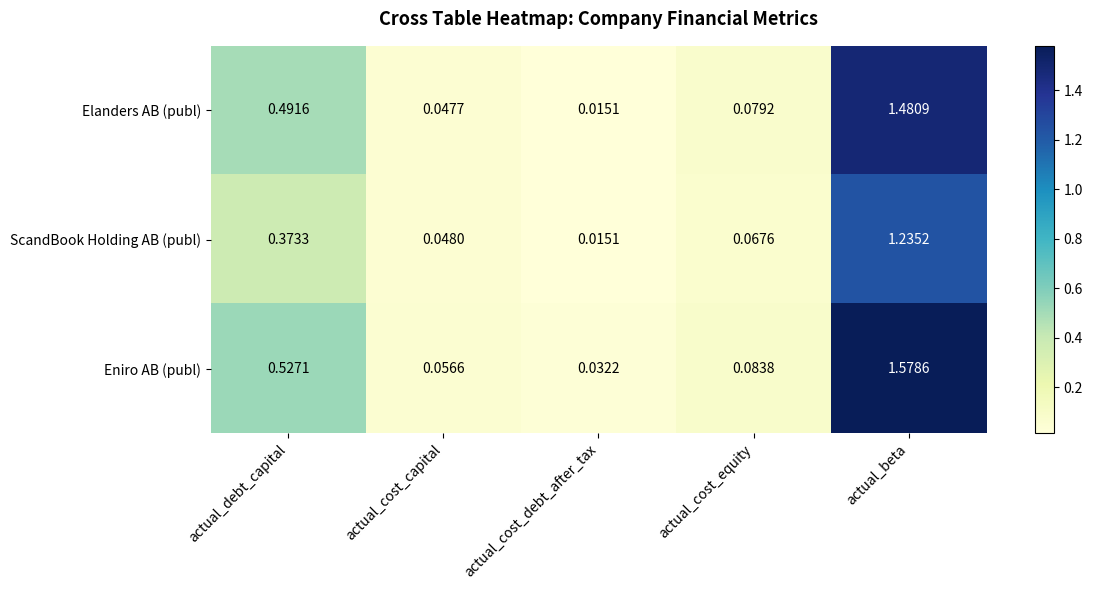

List the series in order of their peak value, lowest first.

ScandBook Holding AB (publ), Elanders AB (publ), Eniro AB (publ)